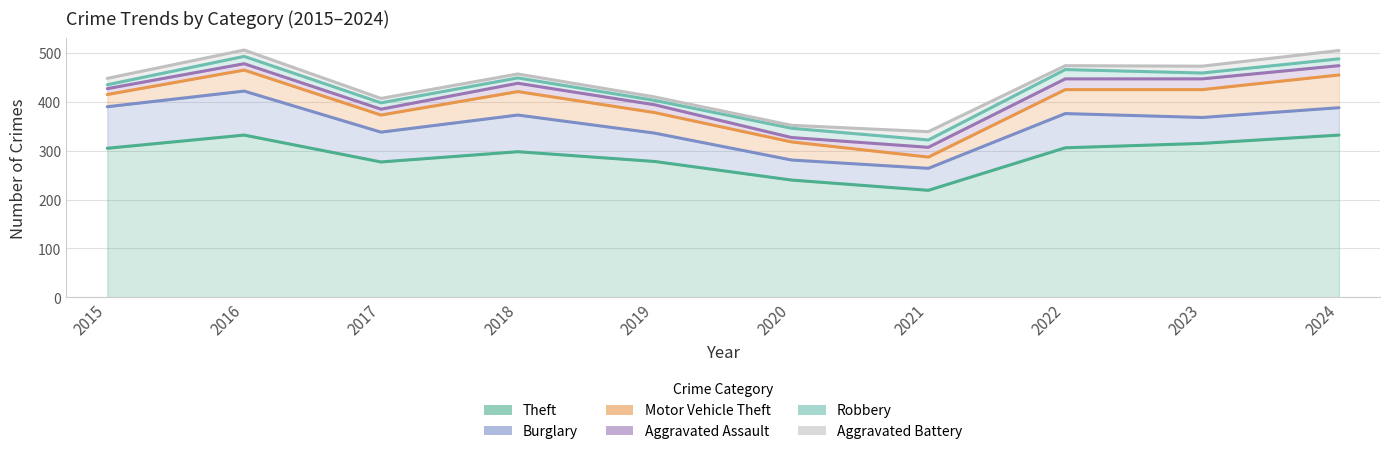

How many data points in Robbery are above 14?

4